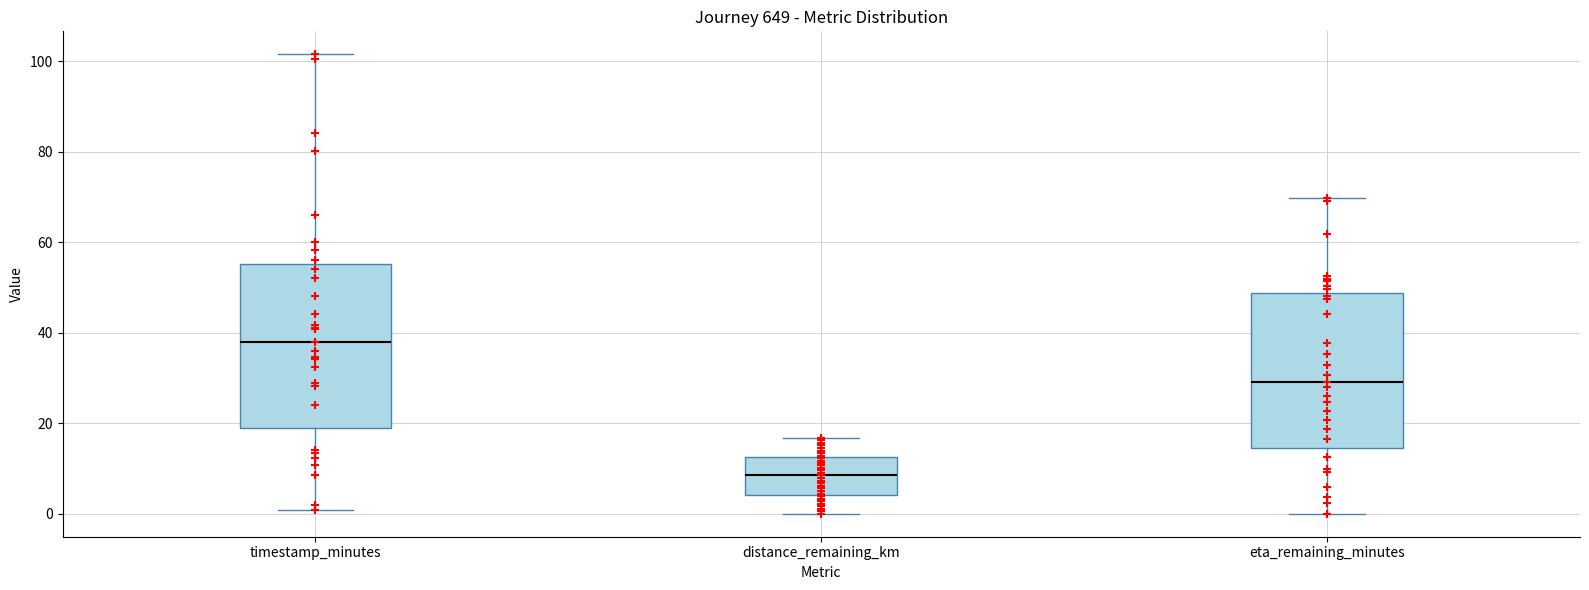

Reading left to right, read every box against the y-axis: the position of its median line, the range the box covers, and the ends of its whiskers. The values are not printed on the chart, so give them approximately, as read against the axis.

timestamp_minutes: median 38, box 20 to 56, whiskers 0 to 102
distance_remaining_km: median 8, box 4 to 12, whiskers 0 to 16
eta_remaining_minutes: median 30, box 14 to 48, whiskers 0 to 70